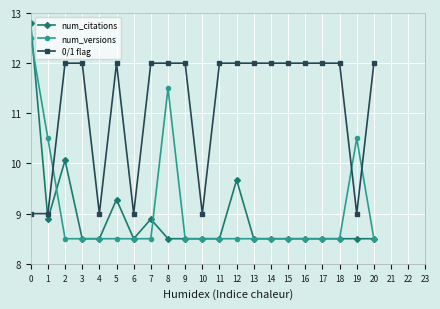

Where is the first local minimum for num_citations?

1